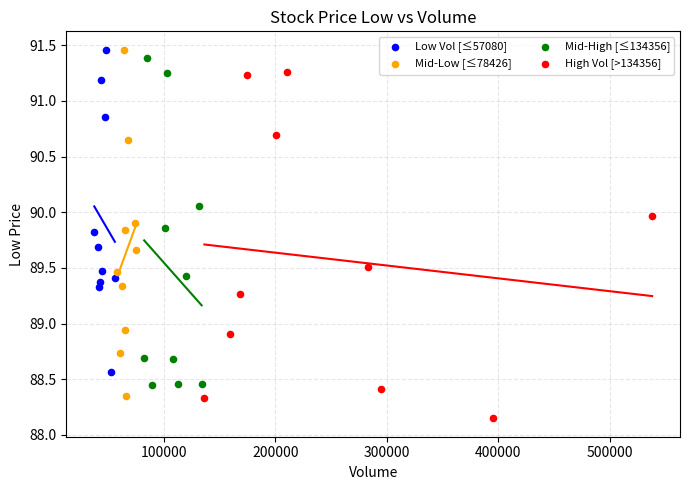

Which series reaches the minimum Y coordinate?

High Vol [>134356]